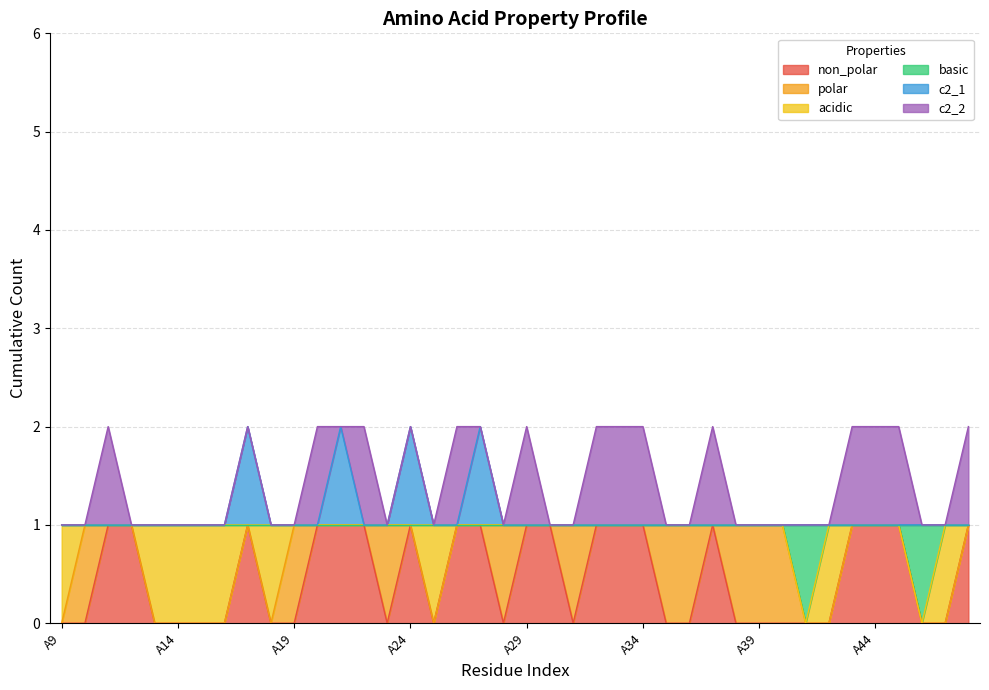

What are all the series names shown in the legend?

non_polar, polar, acidic, basic, c2_1, c2_2